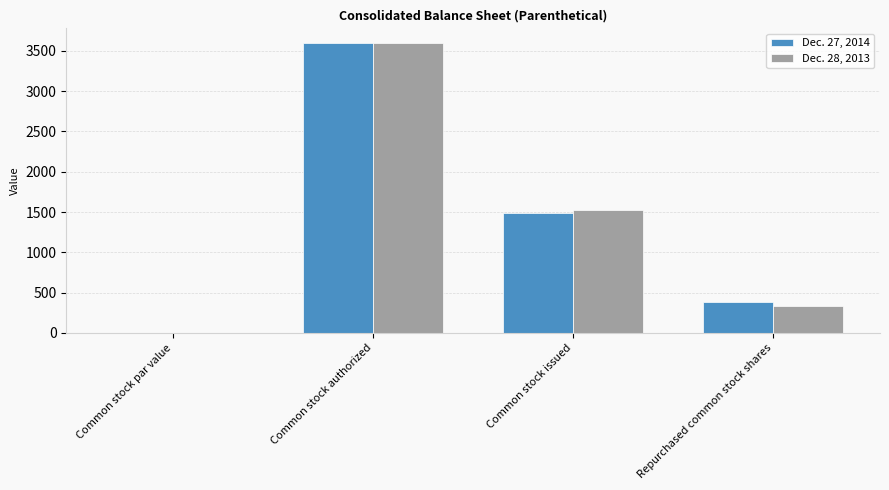

Is it true that Dec. 28, 2013 equals 522.9 at Repurchased common stock shares?

False